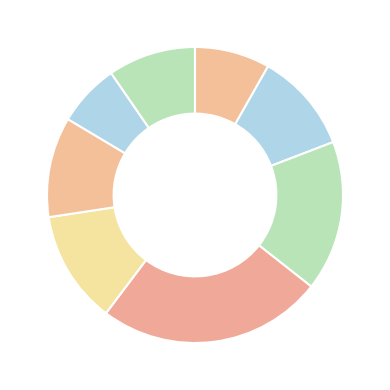

Count the number of slices in the pie.

8